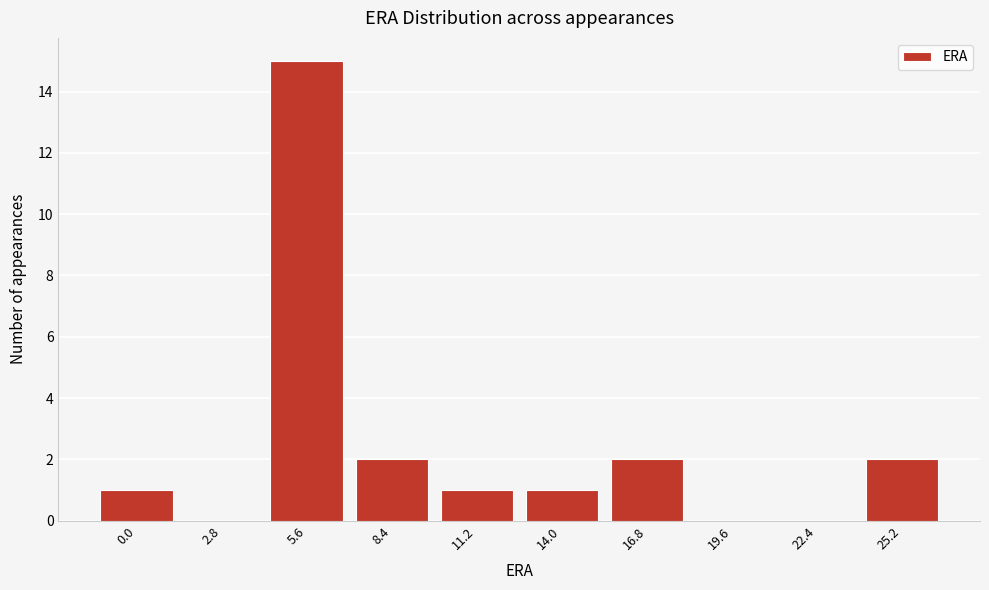

Reading left to right, transcribe all the data shown in this chart.

0.0=1	2.8=0	5.6=15	8.4=2	11.2=1	14.0=1	16.8=2	19.6=0	22.4=0	25.2=2